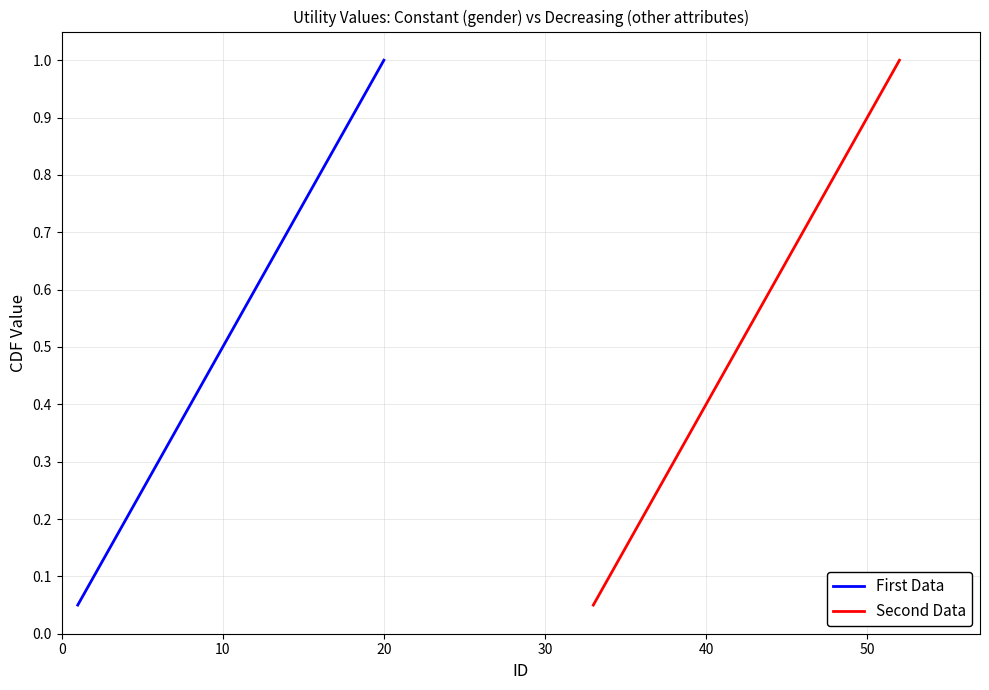

Which category has the highest value in the First Data series?

20